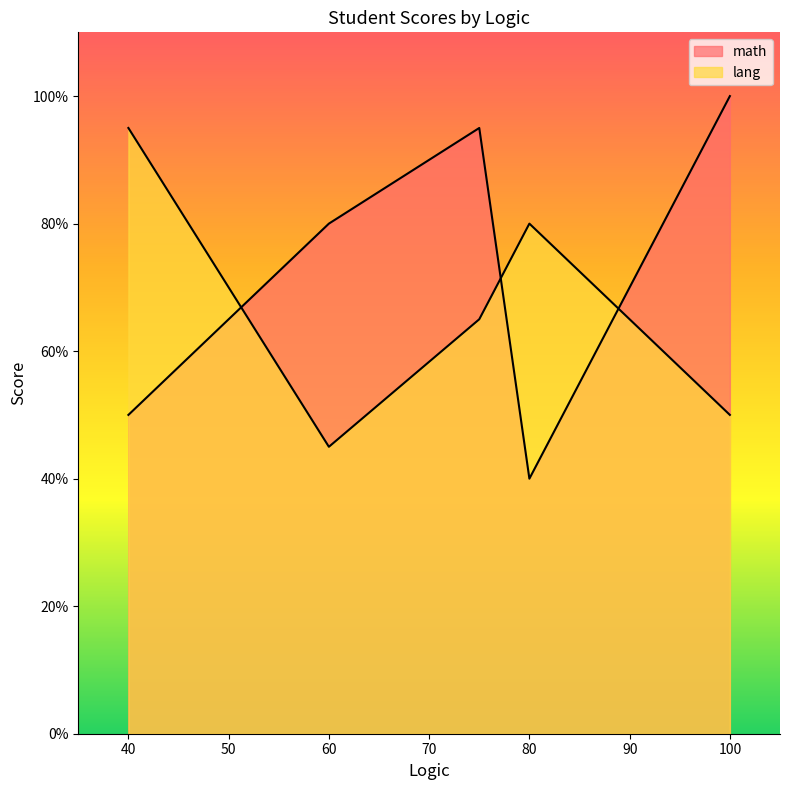

Which category has the highest value in the math series?

100